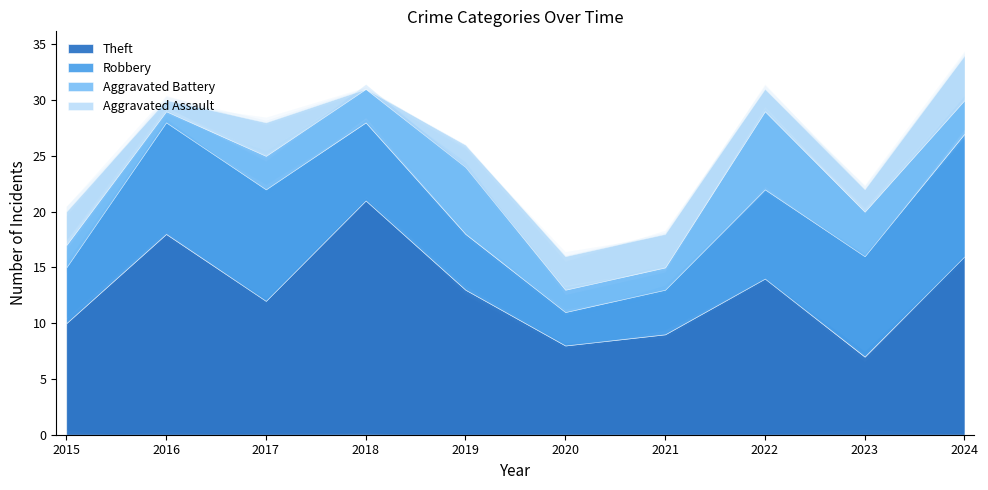

Reading left to right, transcribe all the data shown in this chart.

Theft: 2015=10	2016=18	2017=12	2018=21	2019=13	2020=8	2021=9	2022=14	2023=7	2024=16
Robbery: 2015=5	2016=10	2017=10	2018=7	2019=5	2020=3	2021=4	2022=8	2023=9	2024=11
Aggravated Battery: 2015=2	2016=1	2017=3	2018=3	2019=6	2020=2	2021=2	2022=7	2023=4	2024=3
Aggravated Assault: 2015=3	2016=1	2017=3	2018=0	2019=2	2020=3	2021=3	2022=2	2023=2	2024=4